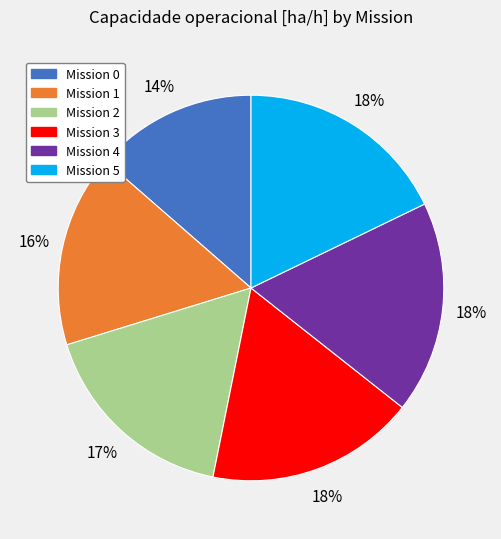

Approximately how many times larger is the value at Mission 3 compared to Mission 4?

1.0